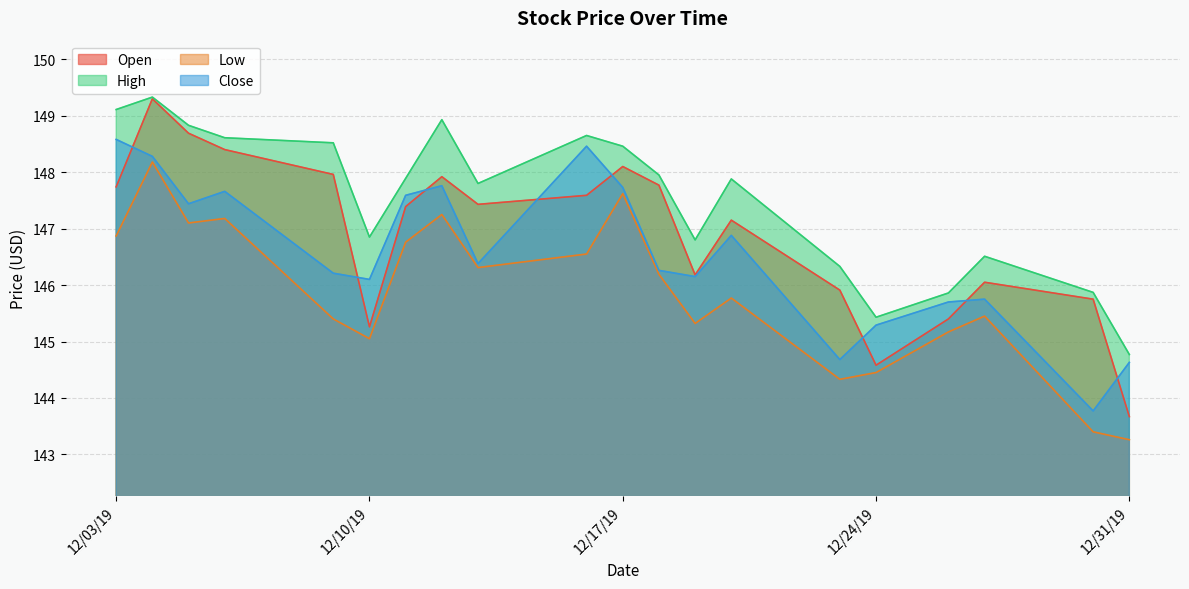

True or false: Low has a value of 57.4 at 12/24/19.

False